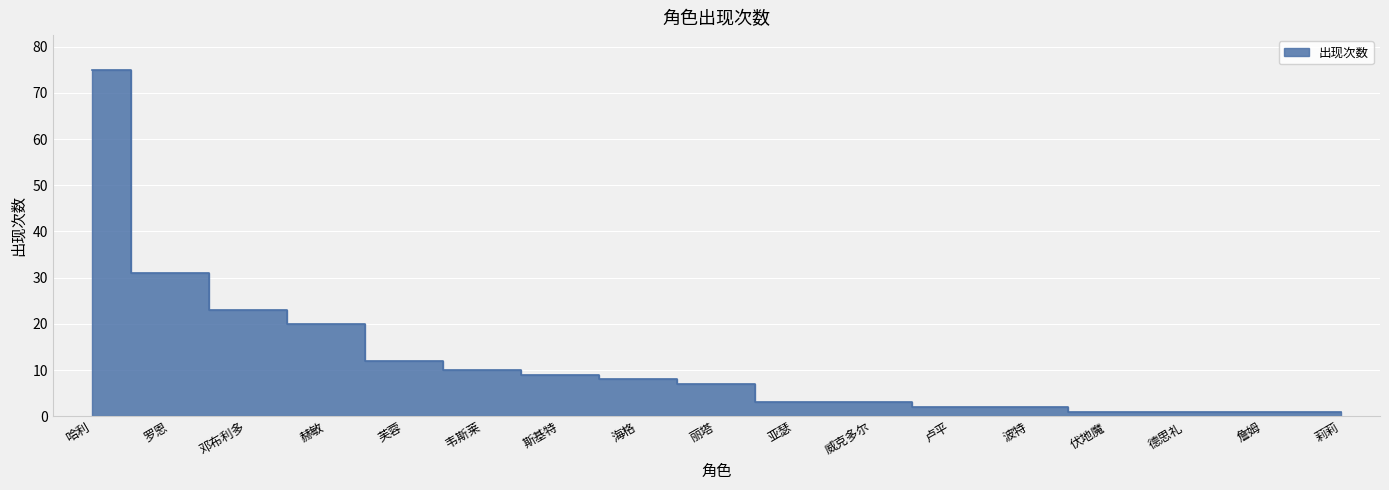

How many values exceed 7?

8